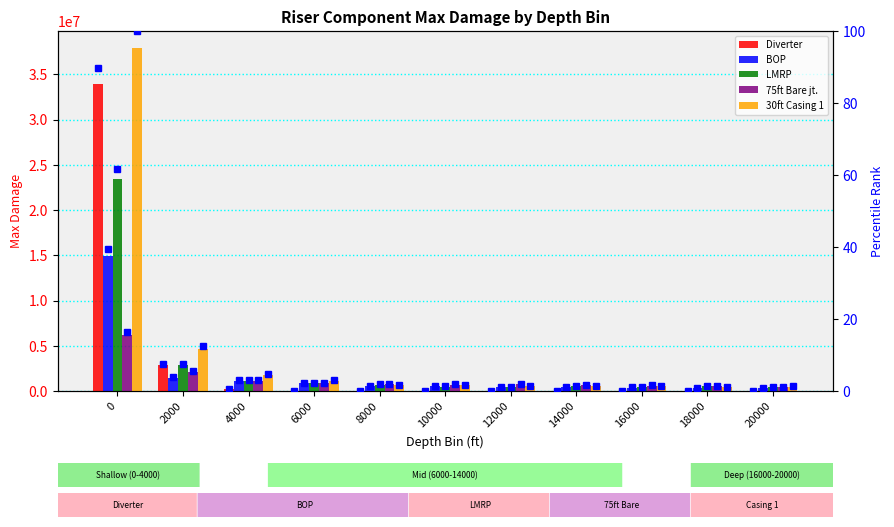

Count the number of categories in the chart.

11